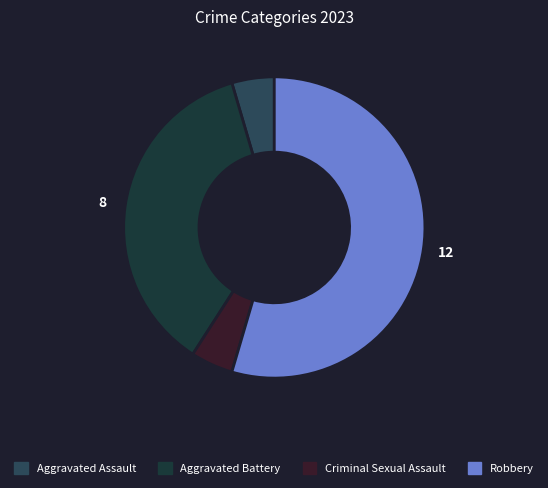

Combined, do Aggravated Battery and Robbery account for over 50%?

Yes